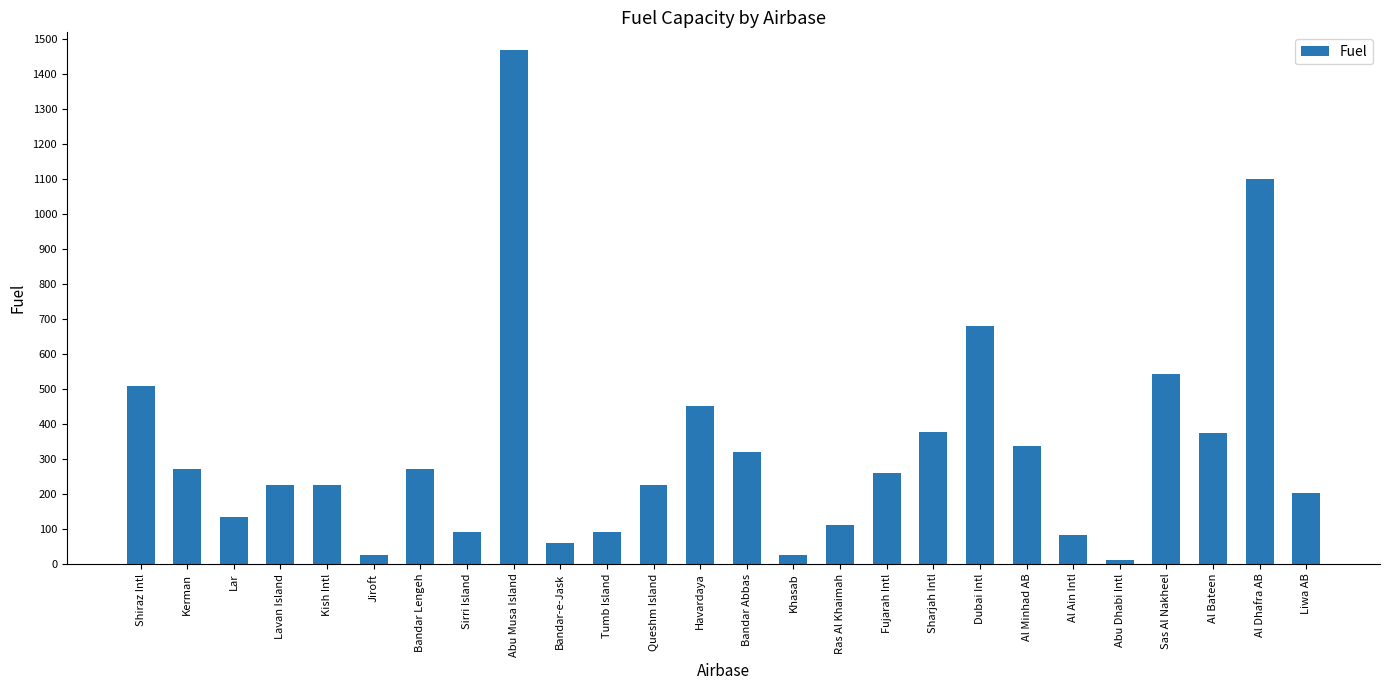

What is the label of the 26th bar from the right?

Shiraz Intl